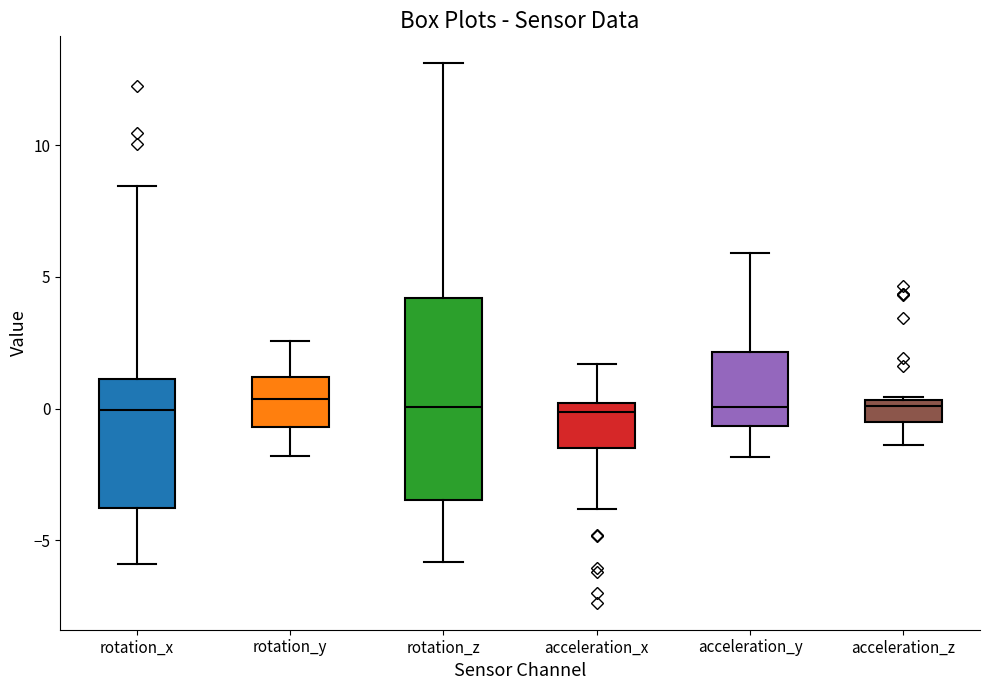

Where is the lower edge of the box for acceleration_x on the y-axis? The values are not printed on the chart, so give them approximately, as read against the axis.

-1.5